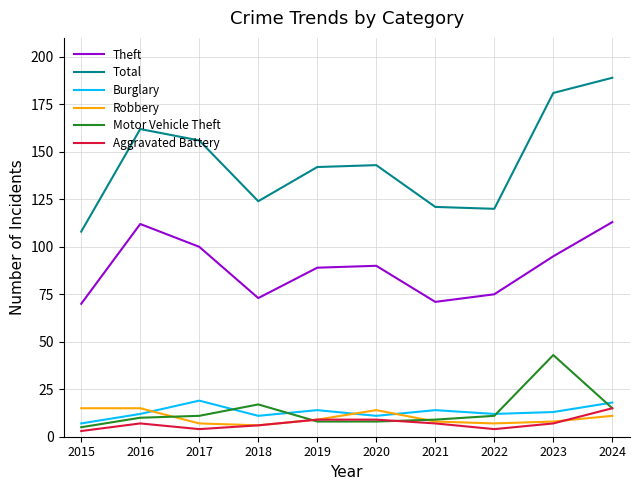

Does the chart have visible grid lines?

Yes